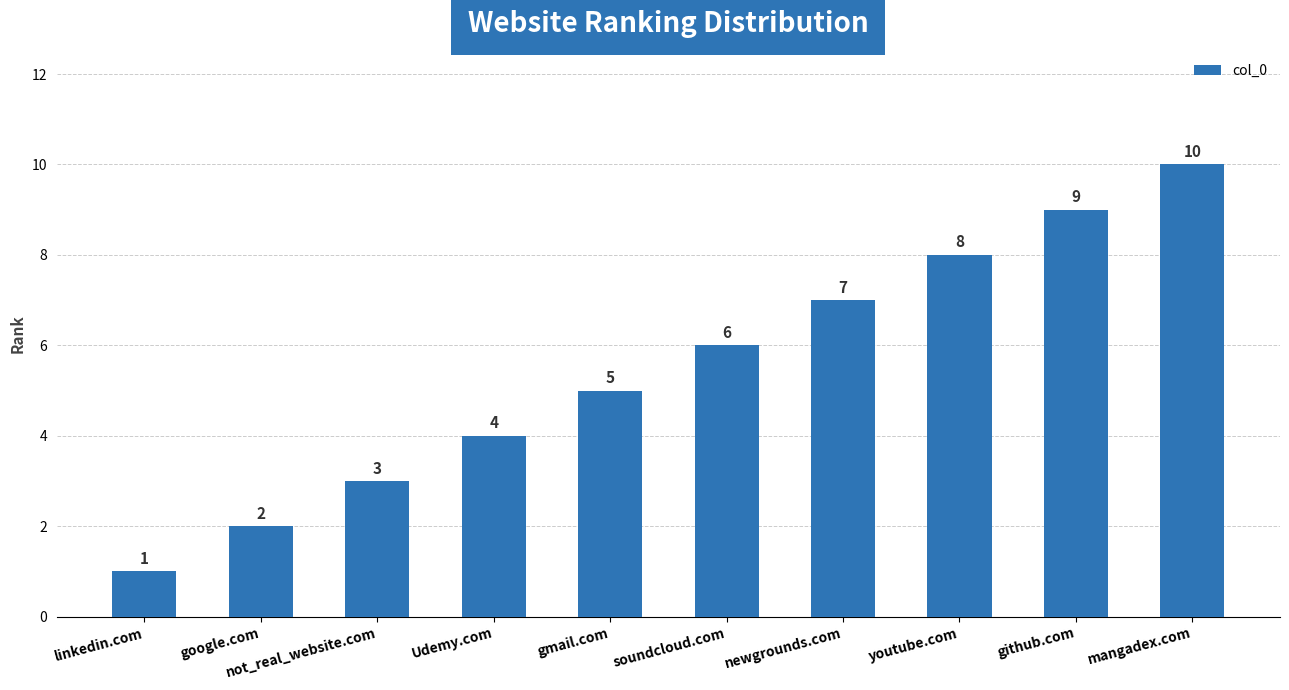

Which category has the lowest value across all series?

linkedin.com